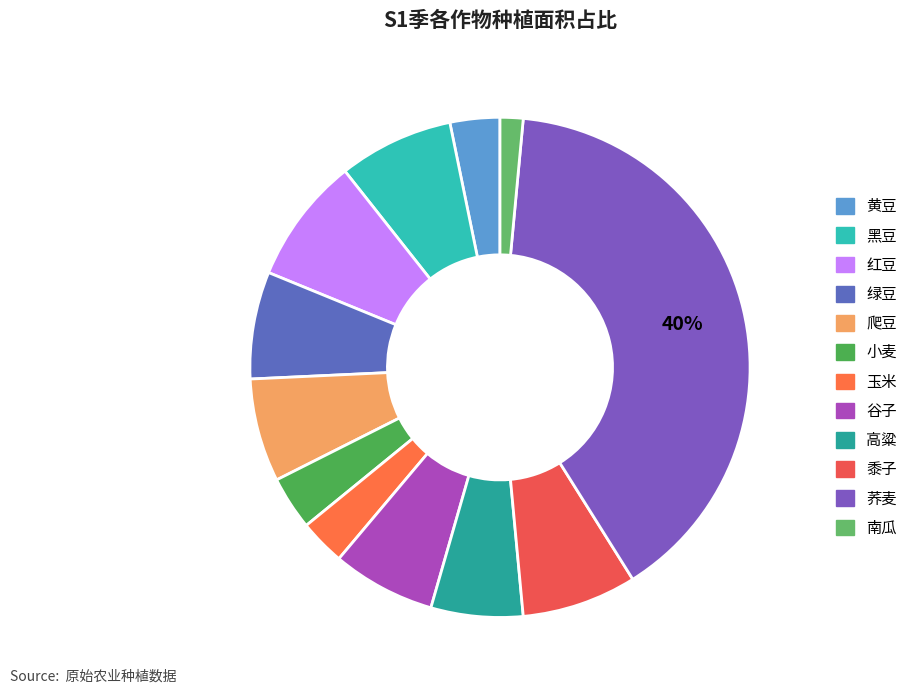

To the nearest percent, what portion does 黍子 represent?

7%